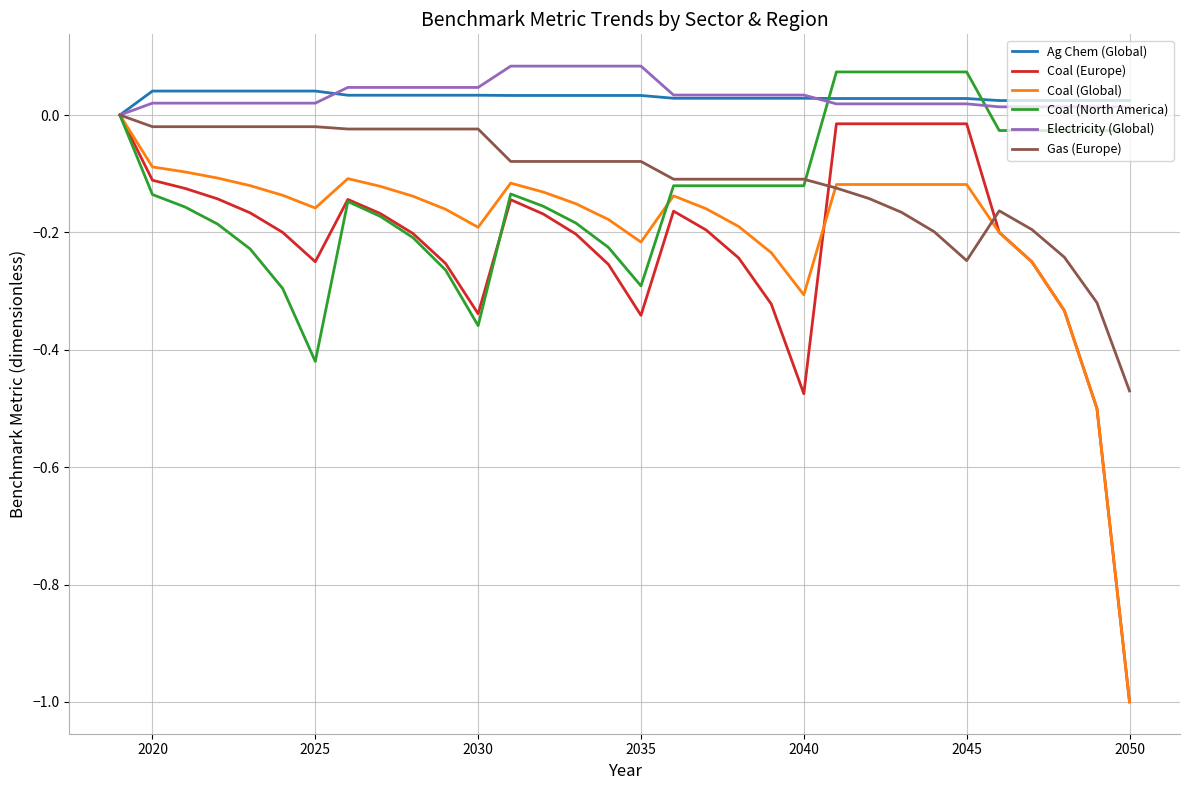

Which series has the largest range (max minus min)?

Coal (Europe)